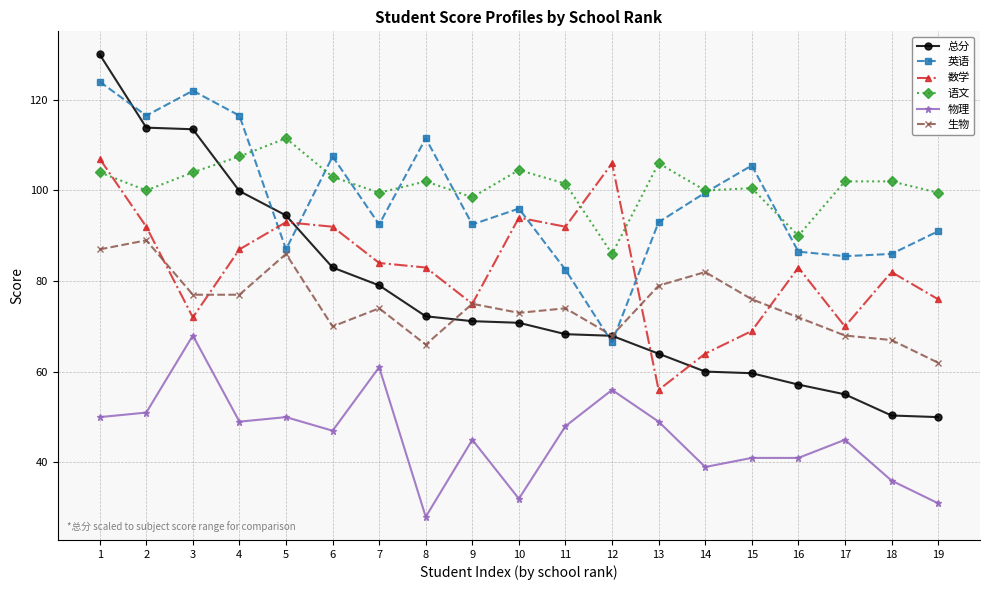

Which category has the highest value in the 语文 series?

5